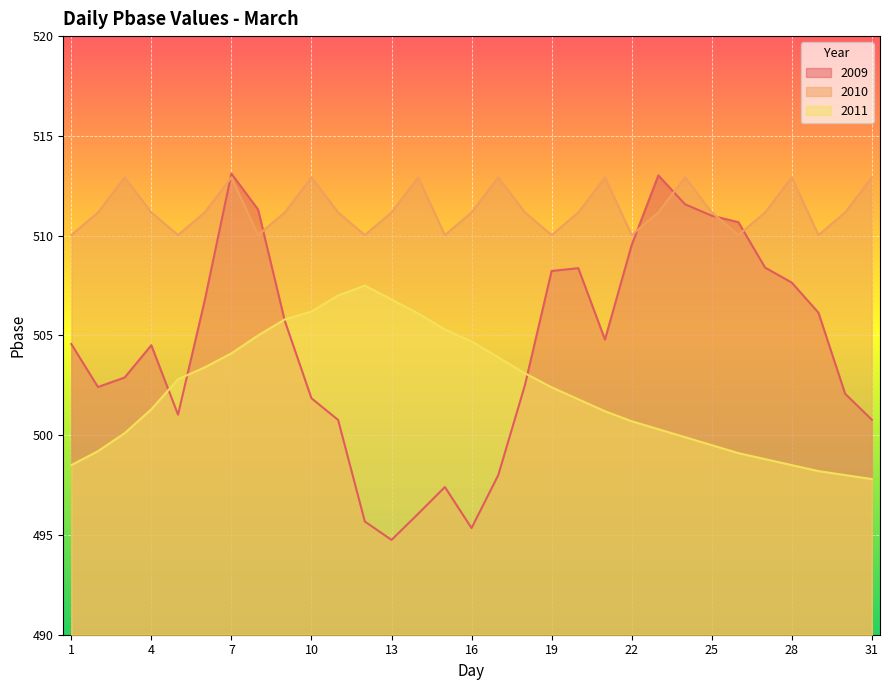

At which category does 2010 reach its first local peak?

3